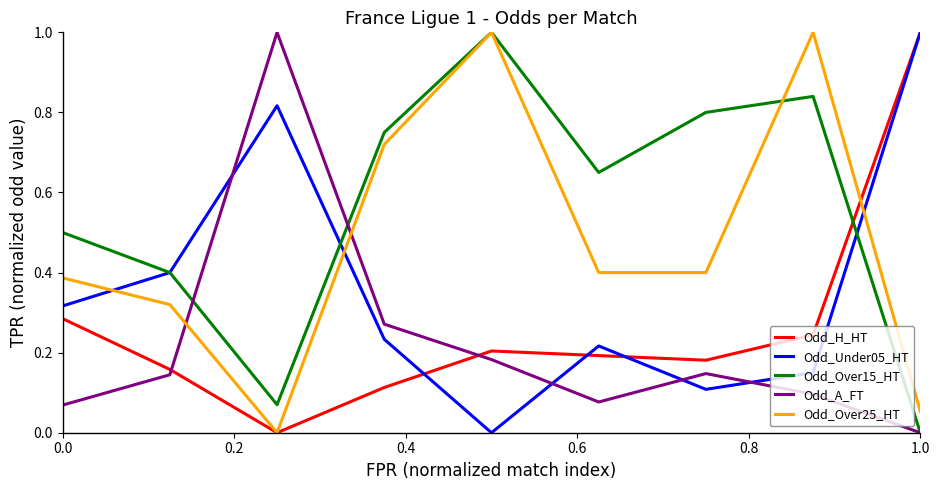

Which series has the largest total across all categories?

Odd_Over15_HT